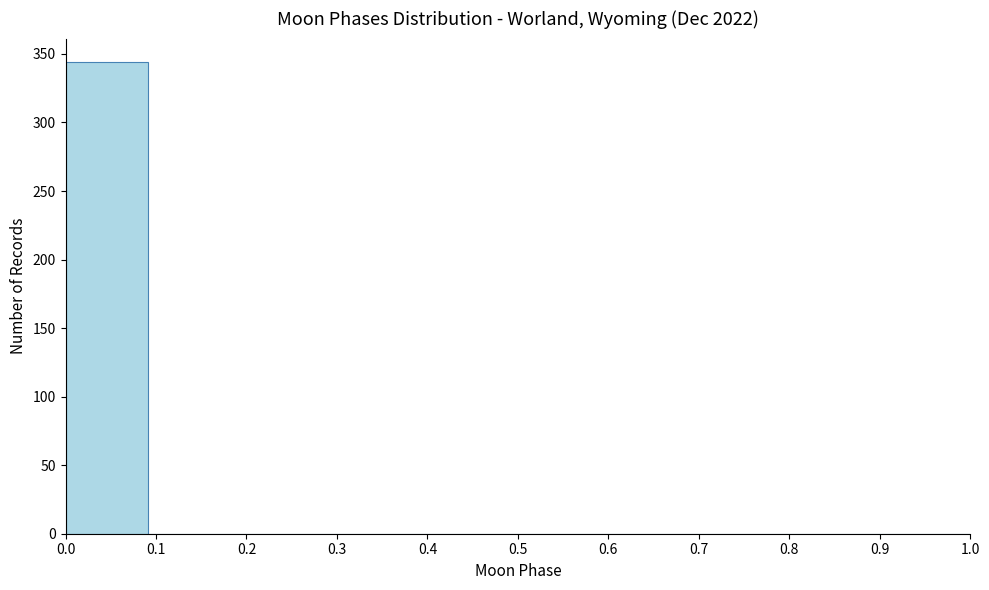

How tall is the bar that spans 0.00 to 0.09 on the x-axis? Neither the bar edges nor the heights are printed on the chart, so give them approximately, as read against the axes.

345